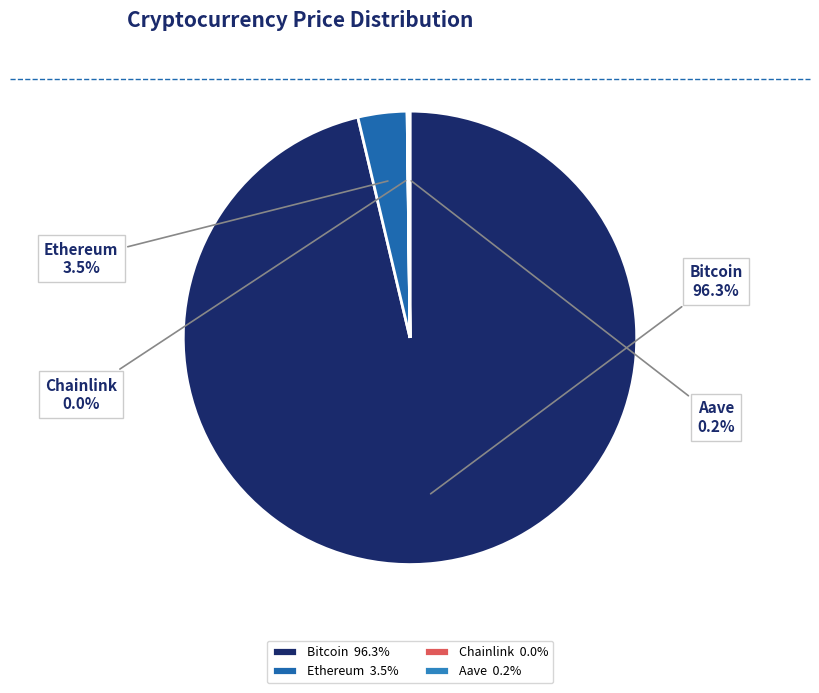

Do Ethereum and Bitcoin together represent more than half of the pie?

Yes